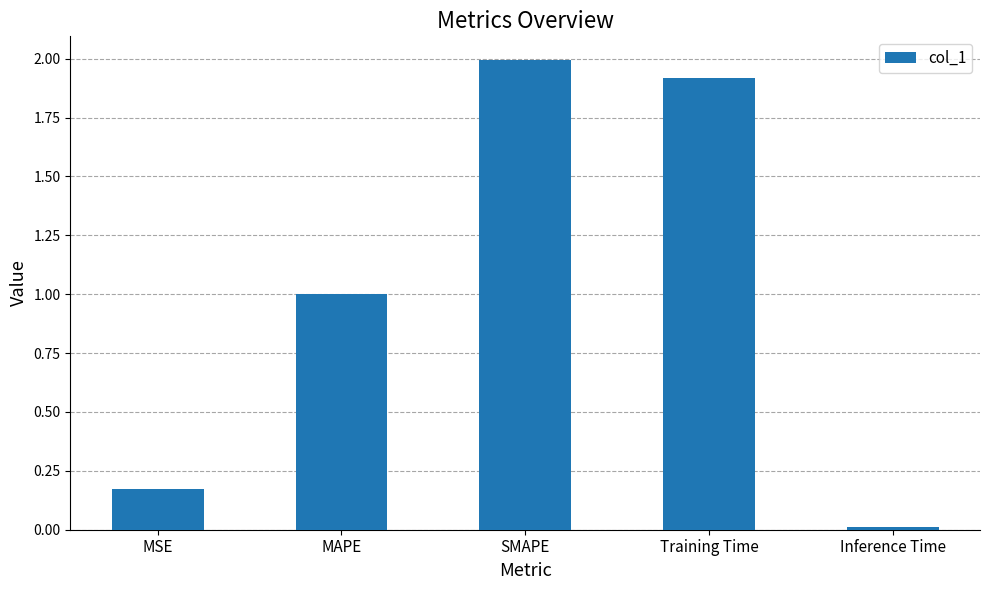

Does the chart contain stacked bars?

No